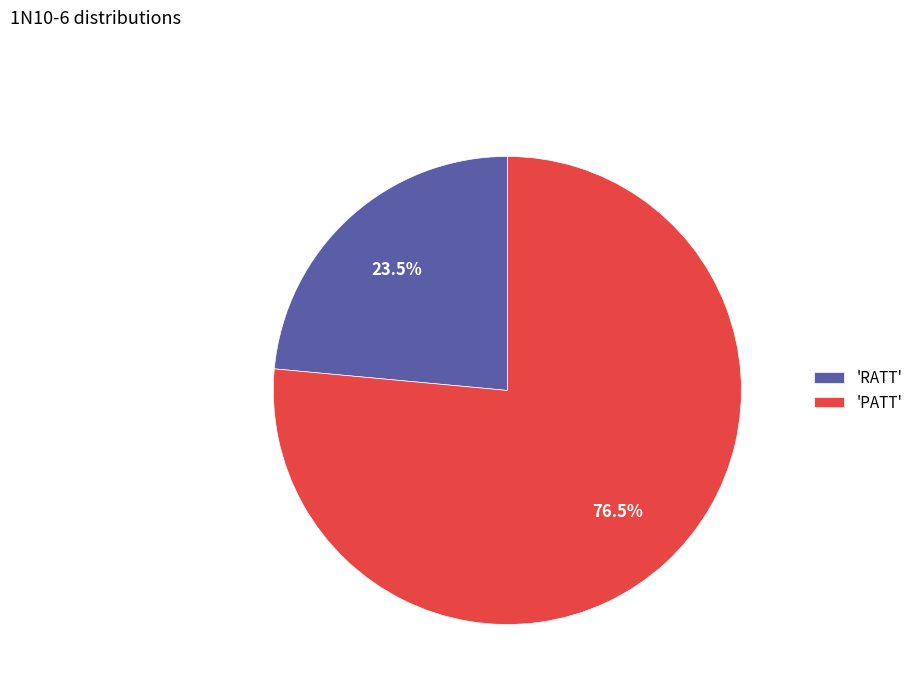

Rank the categories by value from lowest to highest.

'RATT', 'PATT'